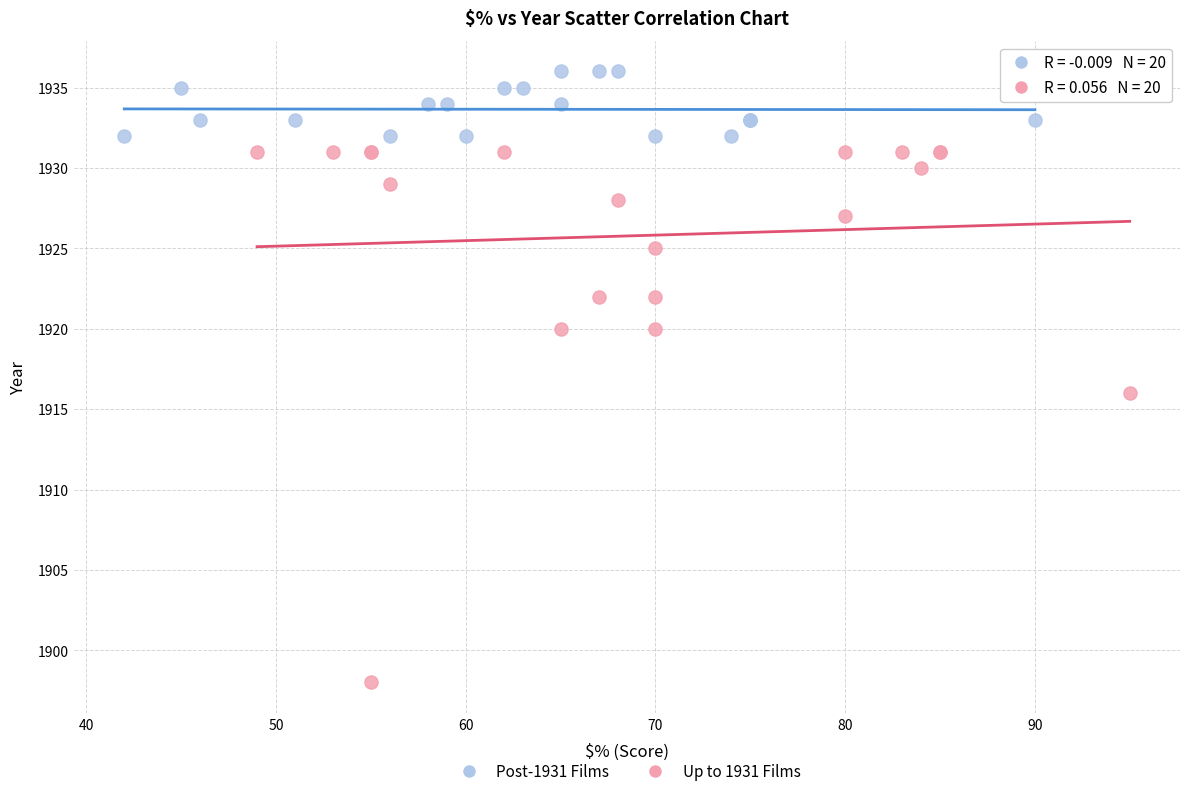

Which series contains the lowest Y value?

Up to 1931 Films